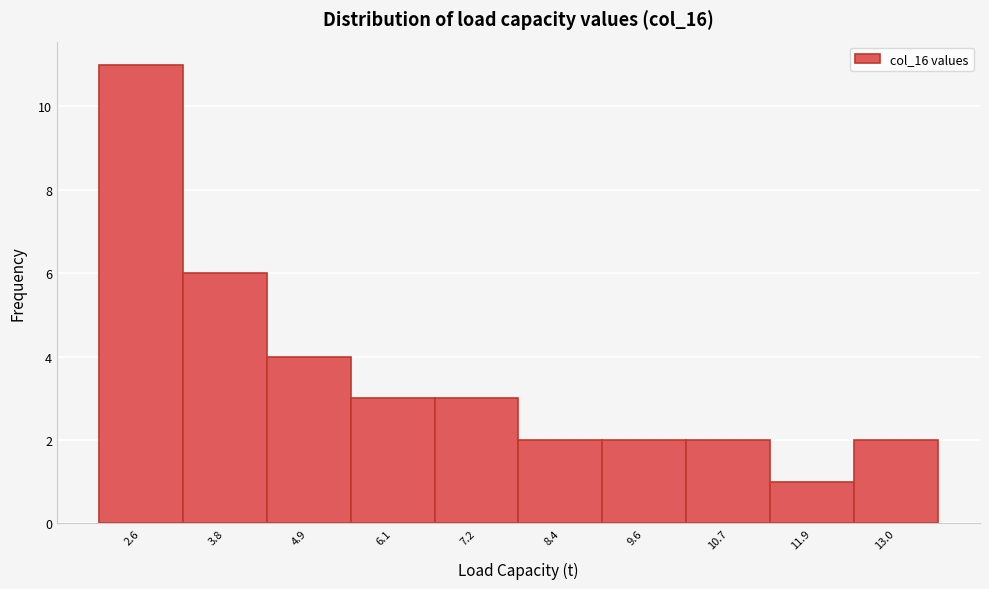

Reading left to right, extract all data points from this chart.

2.6=11	3.8=6	4.9=4	6.1=3	7.2=3	8.4=2	9.6=2	10.7=2	11.9=1	13.0=2